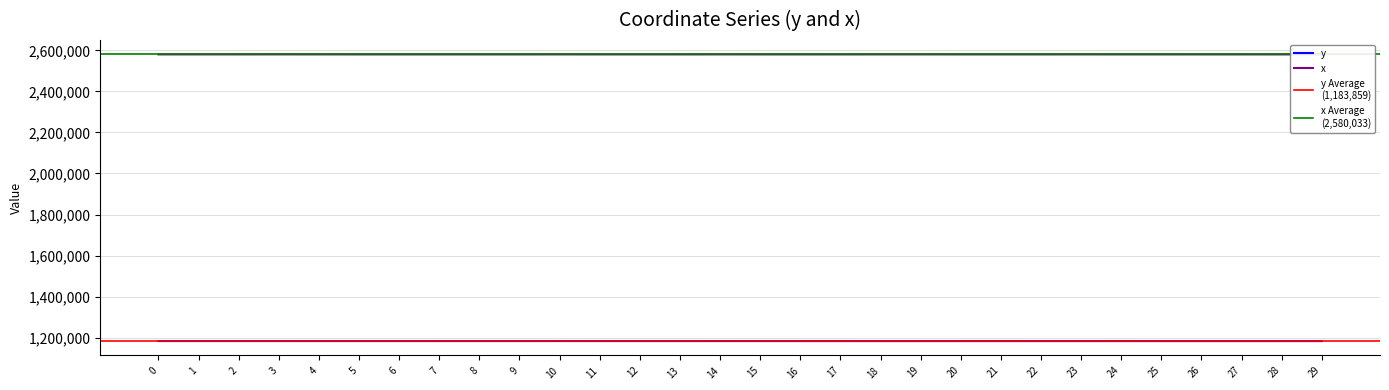

The y series shows 1183858.8 at 12. True or false?

True